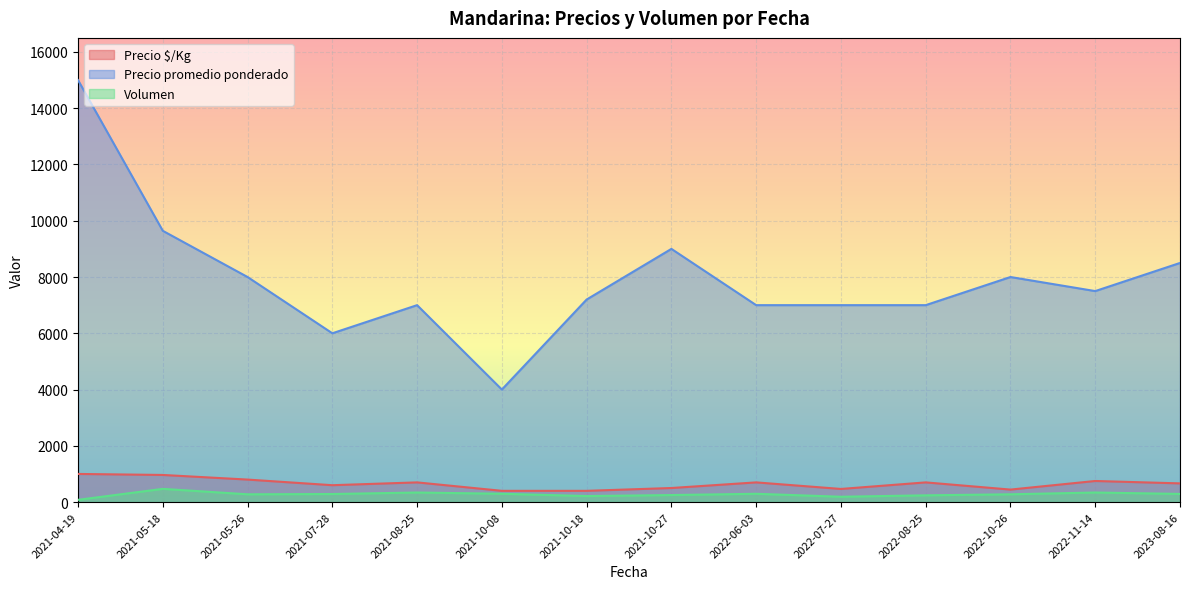

What is the maximum value for Volumen?

470.0